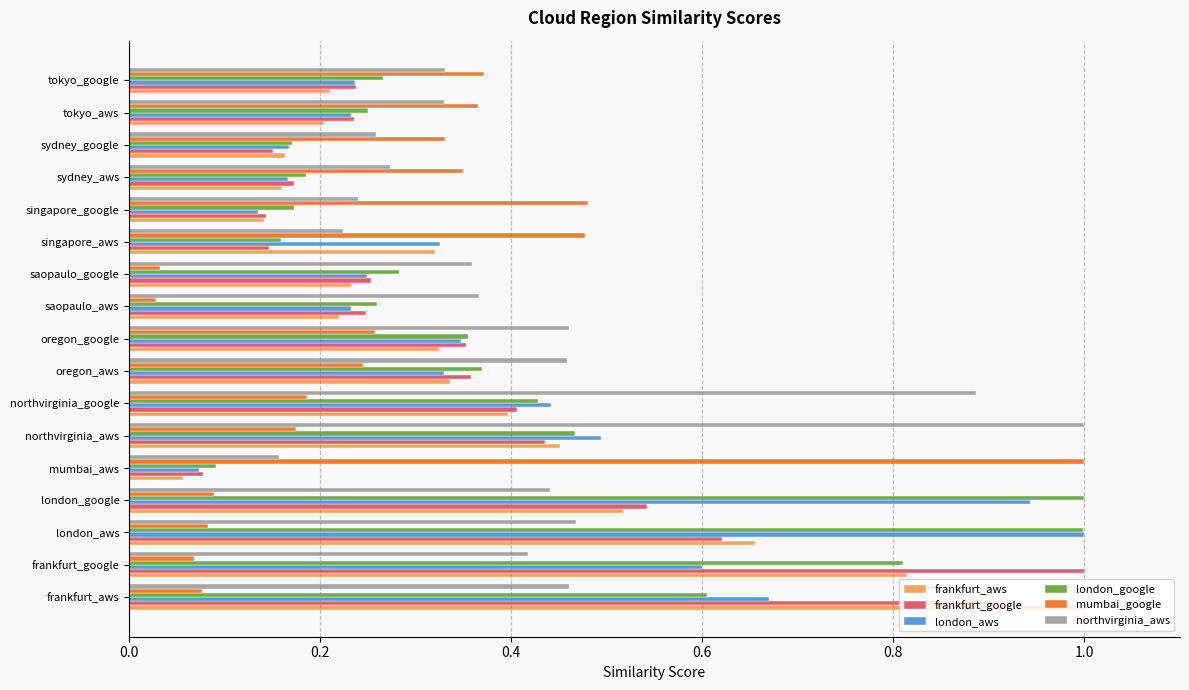

What is the greatest value displayed?

1.0